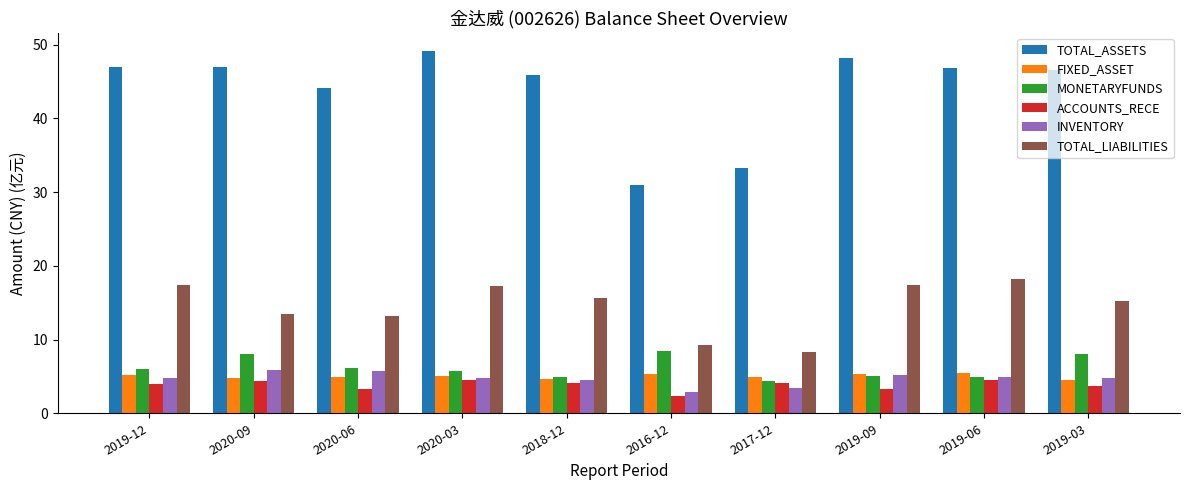

Which label corresponds to the largest value in the chart?

2020-03